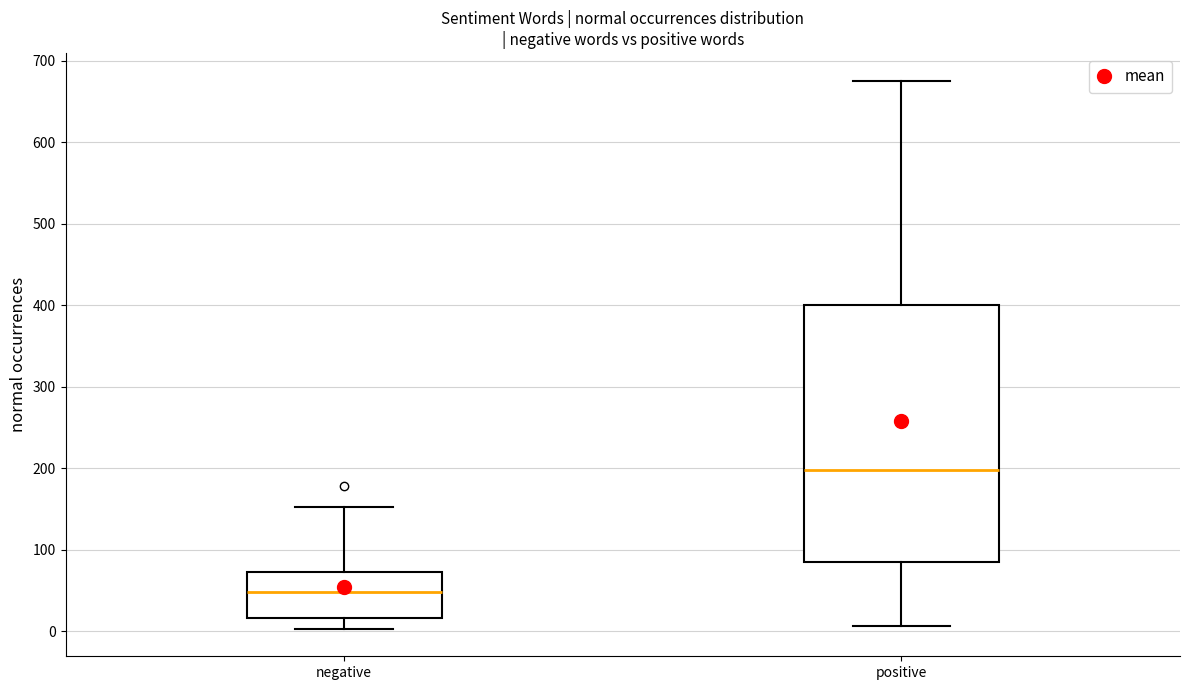

Which box is the tallest, from its lower edge to its upper edge?

positive